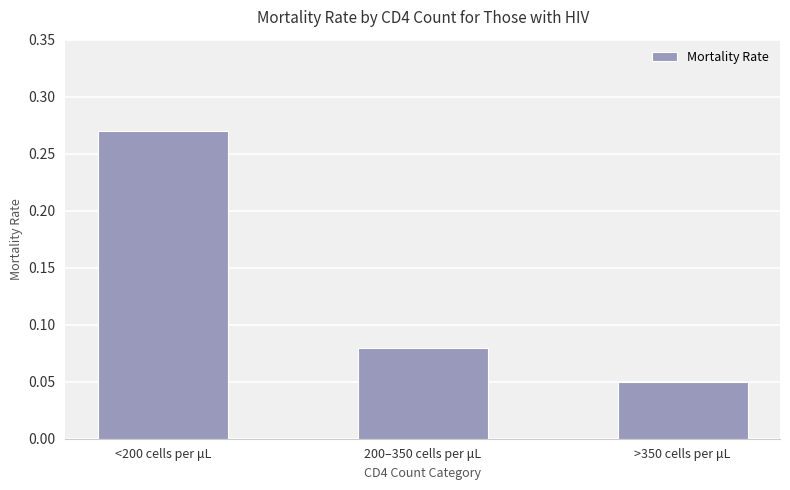

Is it true that the value at <200 cells per μL is 0.4?

False